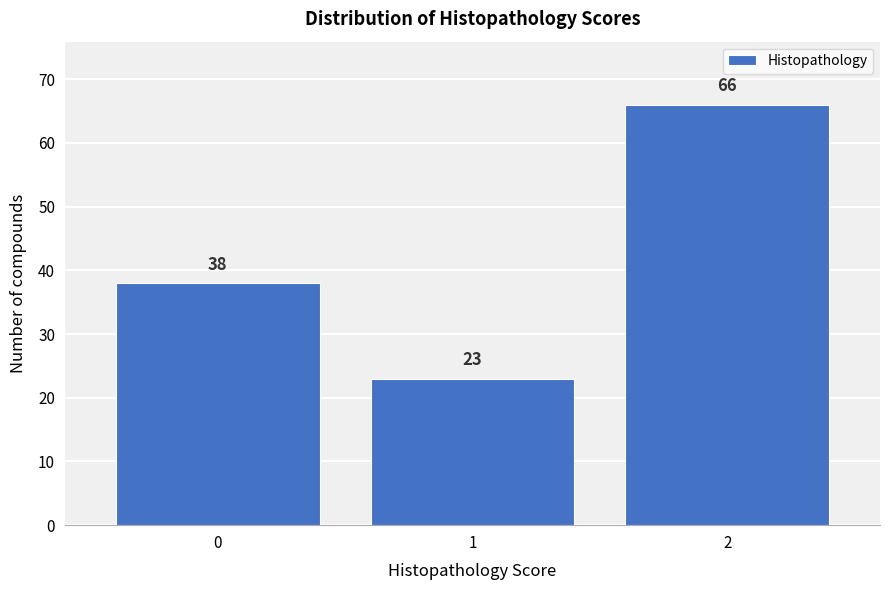

Reading left to right, transcribe all the data shown in this chart.

0=38	1=23	2=66